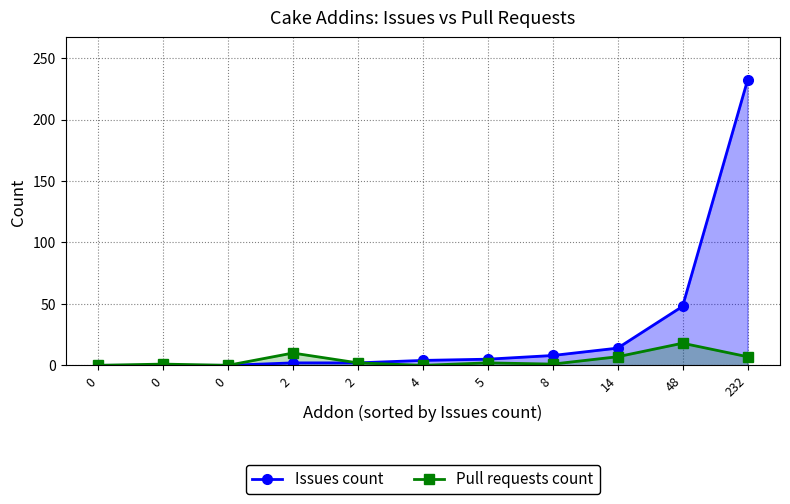

What are all the series names shown in the legend?

Issues count, Pull requests count